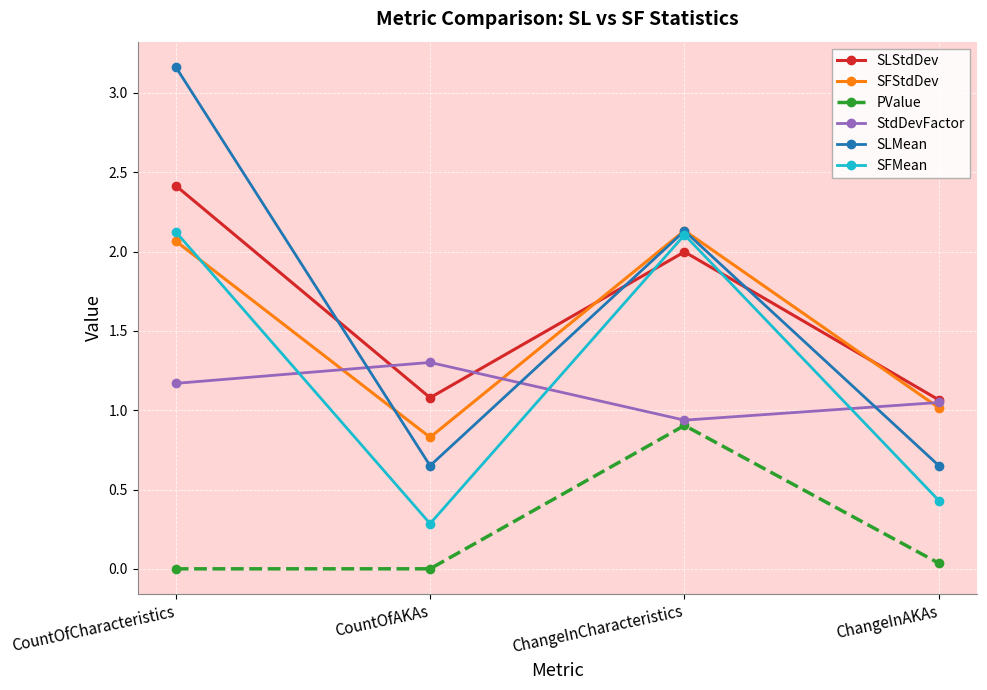

Which series changed the most between CountOfCharacteristics and CountOfAKAs?

SLMean